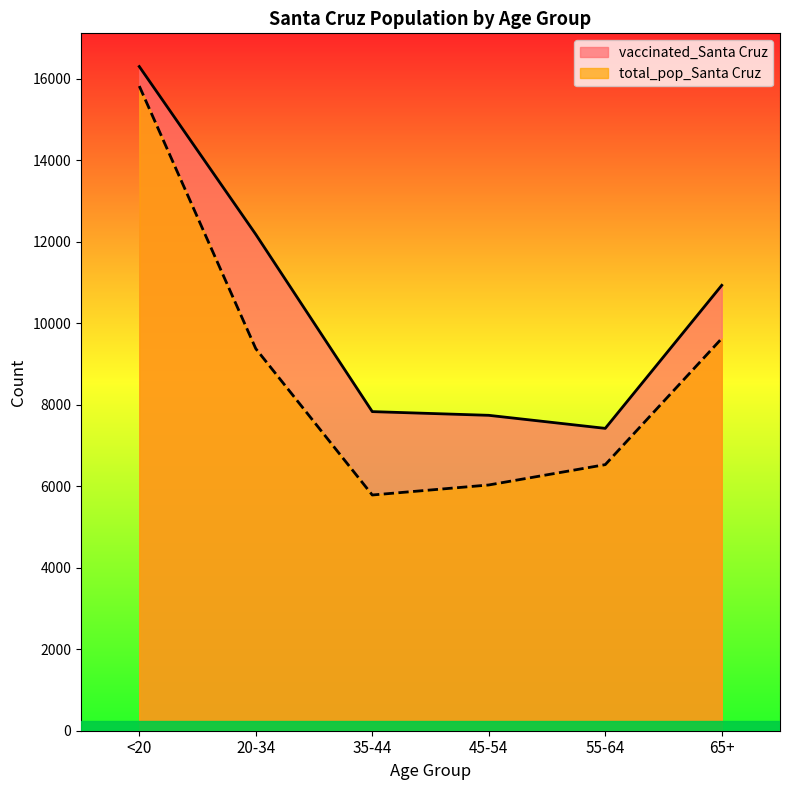

Reading left to right, extract all data points from this chart.

vaccinated_Santa Cruz: <20=16297	20-34=12179	35-44=7830	45-54=7739	55-64=7419	65+=10929
total_pop_Santa Cruz: <20=15818	20-34=9375	35-44=5784	45-54=6030	55-64=6529	65+=9625